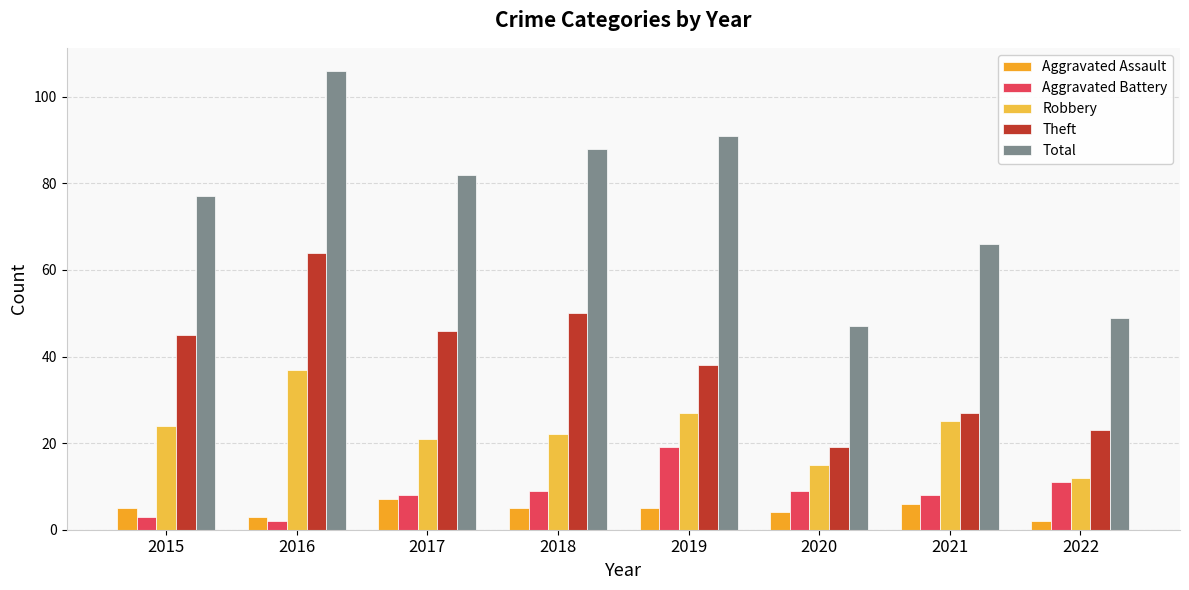

The value of Theft at 2017 is 46. True or false?

True